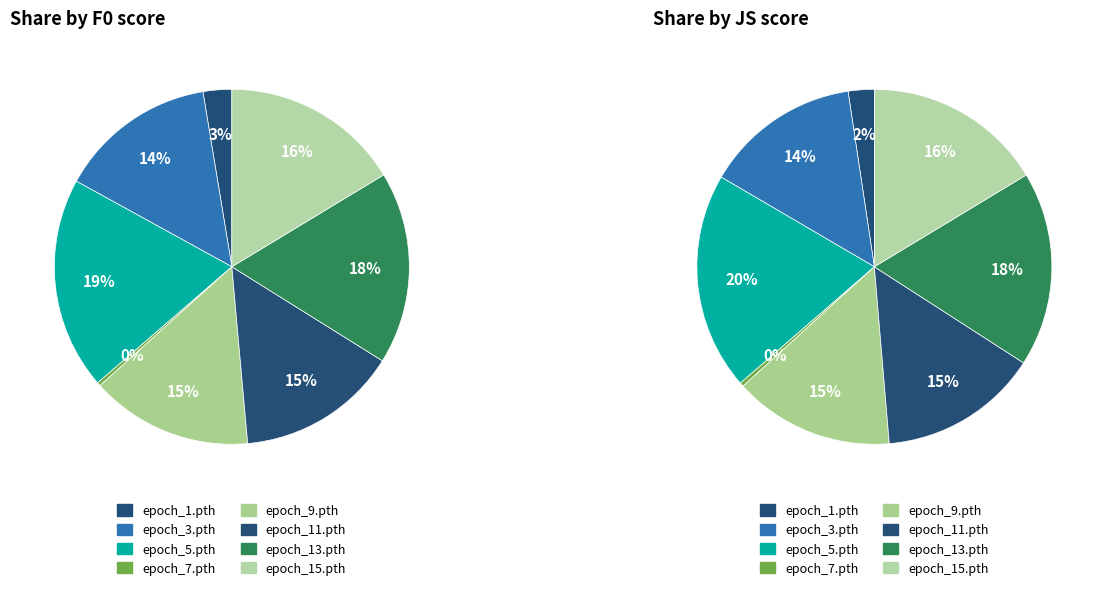

To the nearest percent, what is the difference between the largest and smallest slice percentages?

19%